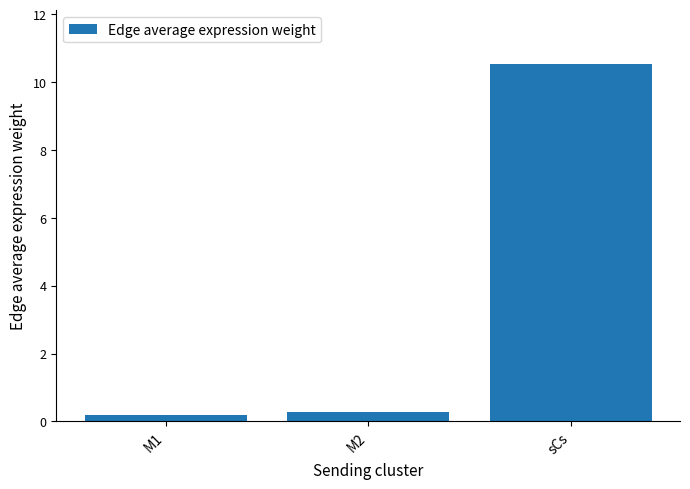

True or false: the data shows 15.2 at sCs.

False